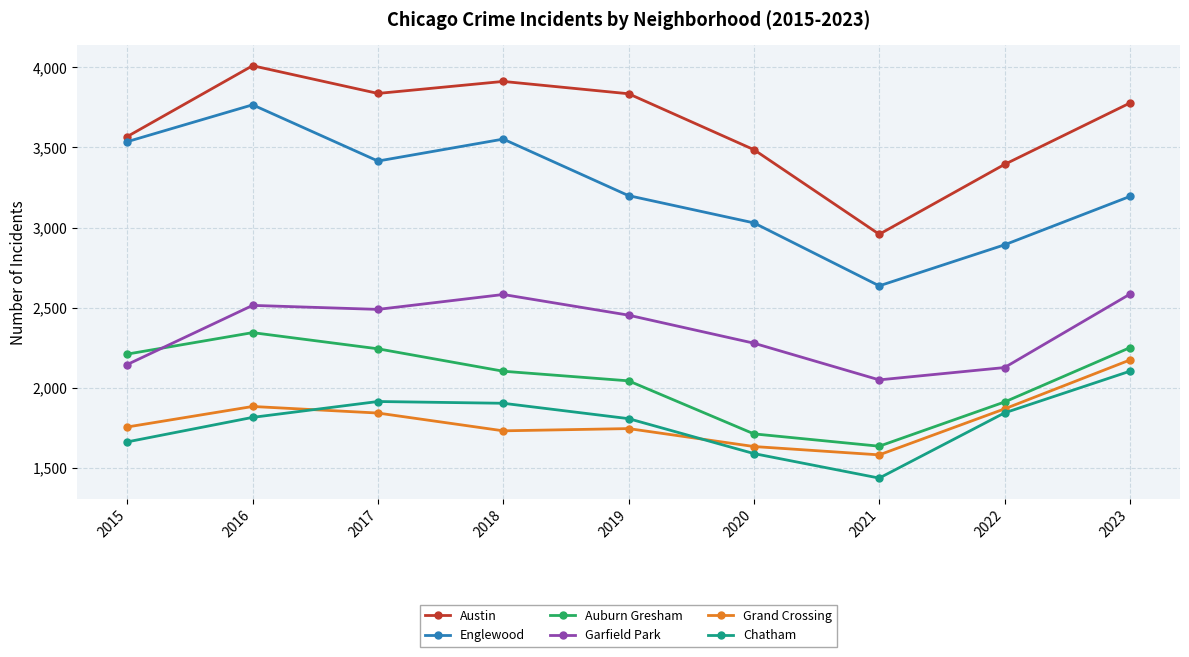

What is the minimum value for Englewood?

2636